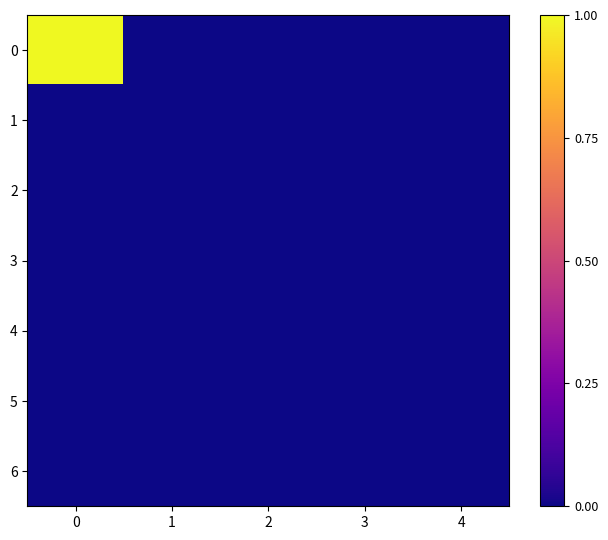

At how many categories does at least one series exceed 0?

1